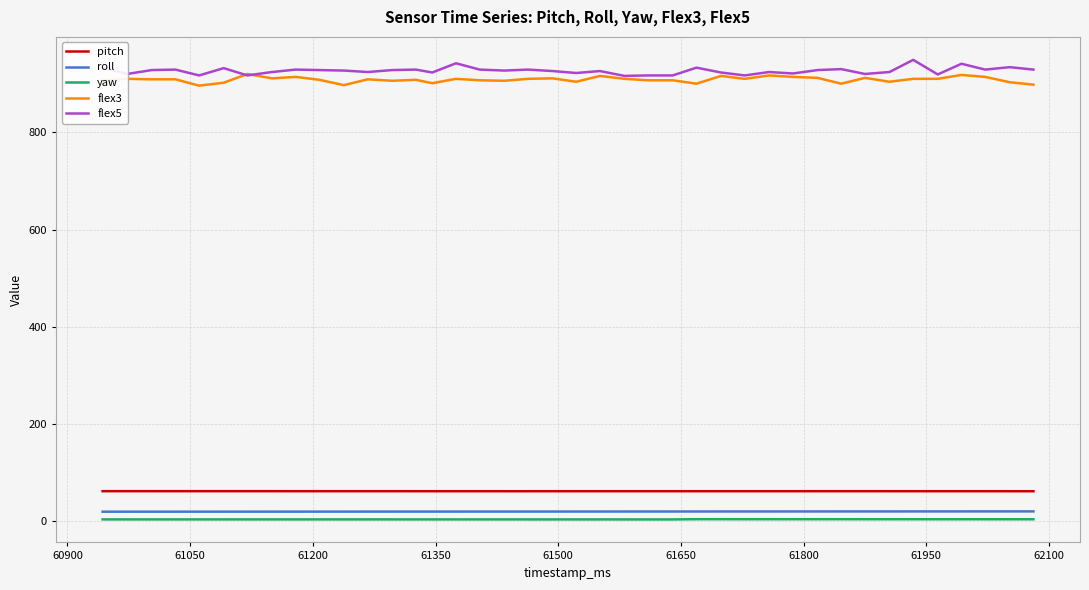

True or false: roll and yaw cross at least once.

False